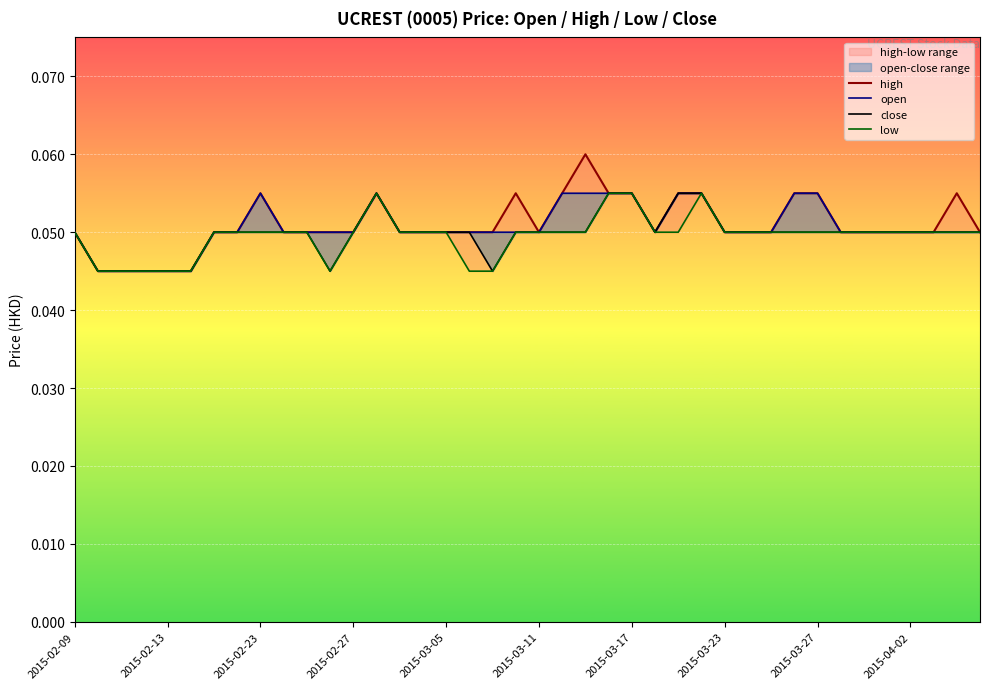

Which series has the largest total across all categories?

high